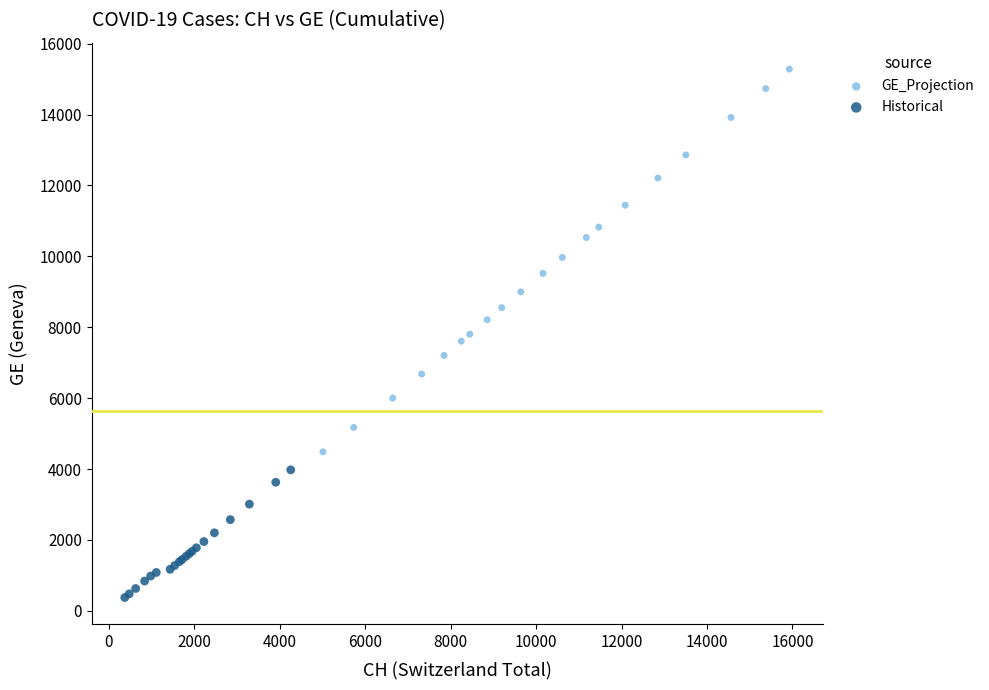

Which series contains the highest Y value?

GE_Projection